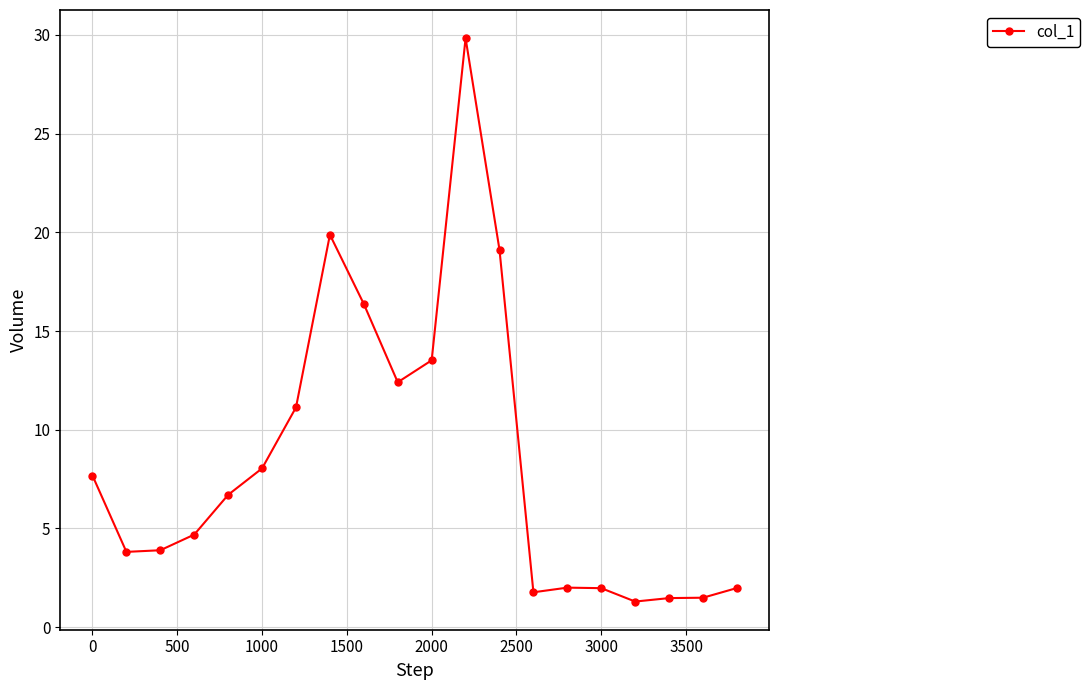

True or false: there are more than 2 points higher than both neighbors.

True